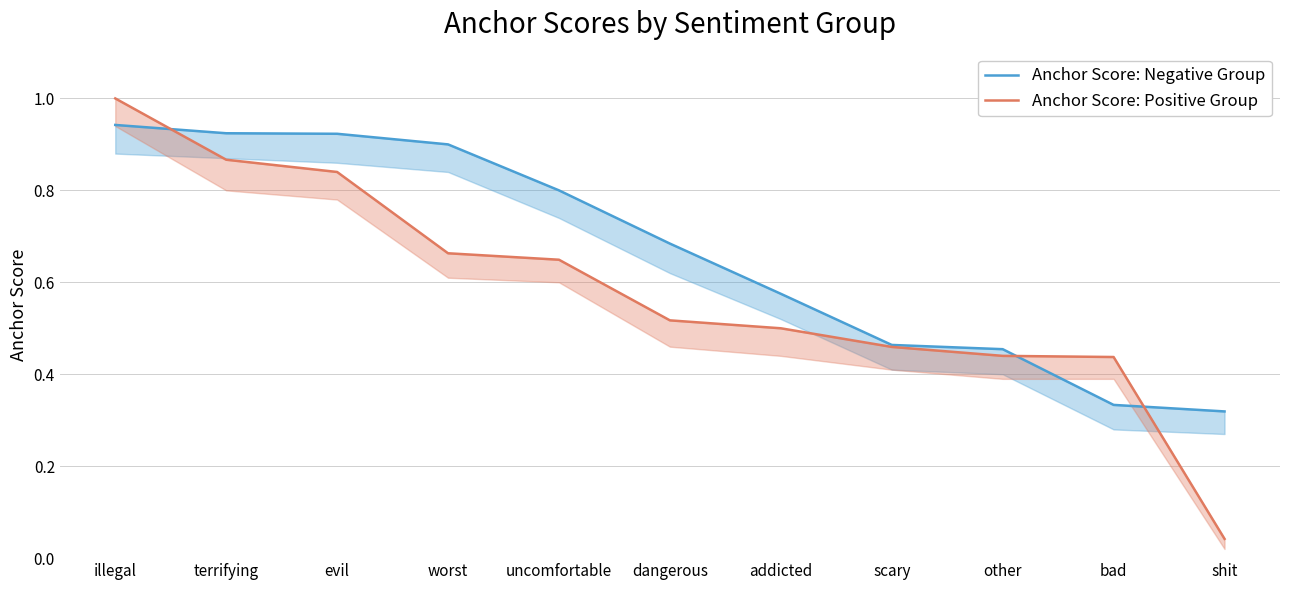

What is the value of the Anchor Score: Negative Group point at the 9th from the left?

0.5